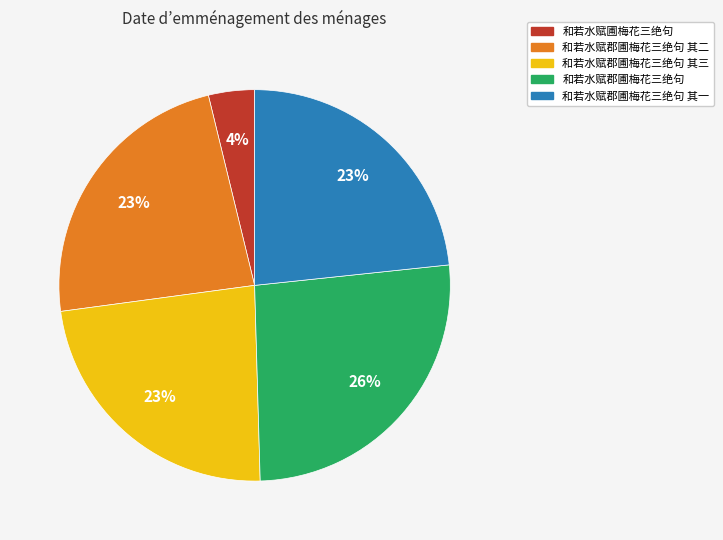

What is the largest slice in the pie chart?

和若水赋郡圃梅花三绝句